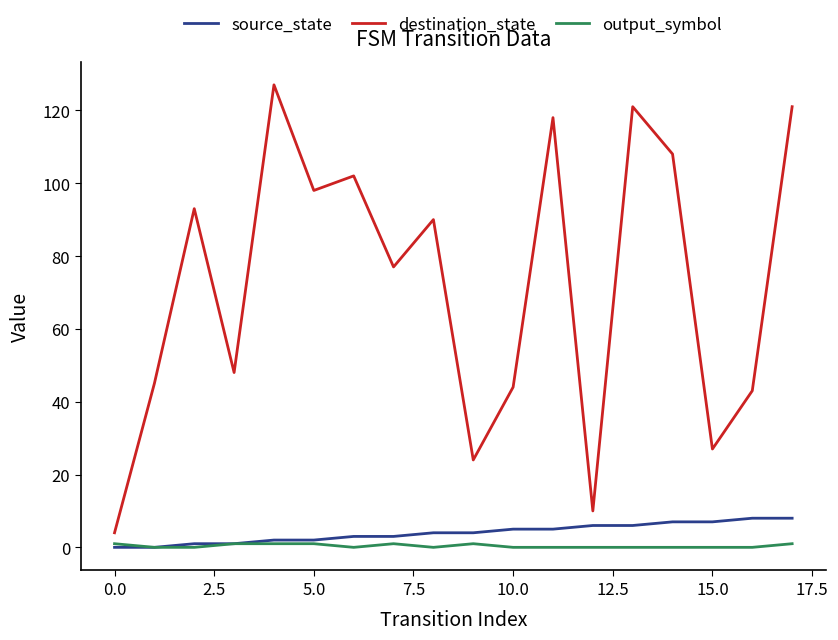

Which series has the largest total across all categories?

destination_state